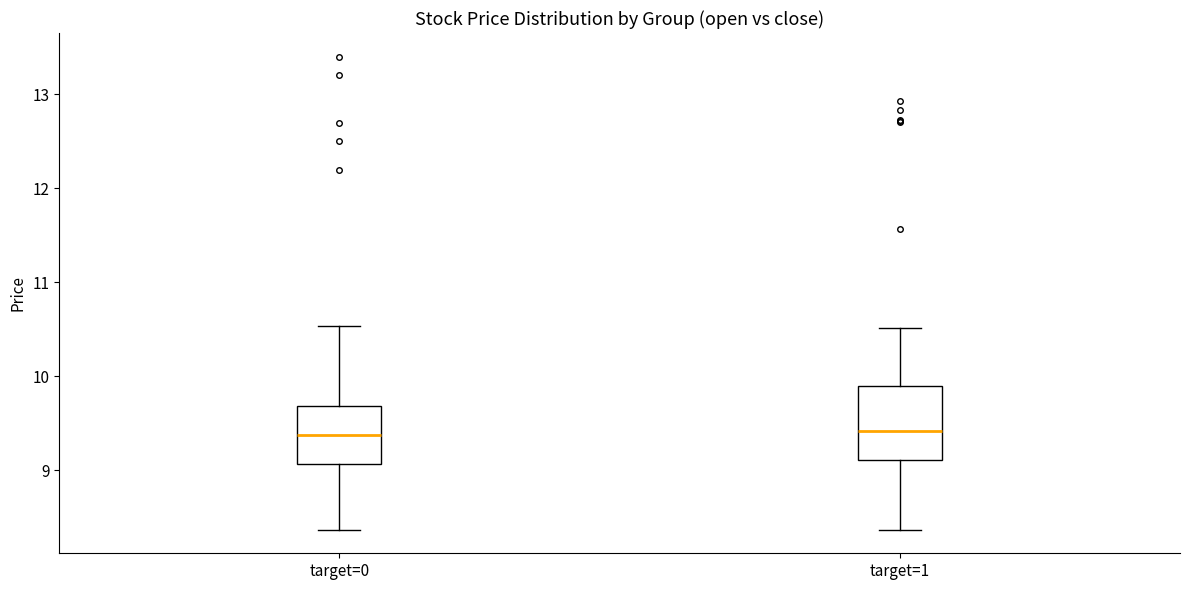

Reading left to right, transcribe this box plot: for each box, give where its median line is, the range the box spans, and where its two whiskers end, as read against the y-axis. The values are not printed on the chart, so give them approximately, as read against the axis.

target=0: median 9.4, box 9.1 to 9.7, whiskers 8.4 to 10.5
target=1: median 9.4, box 9.1 to 9.9, whiskers 8.4 to 10.5